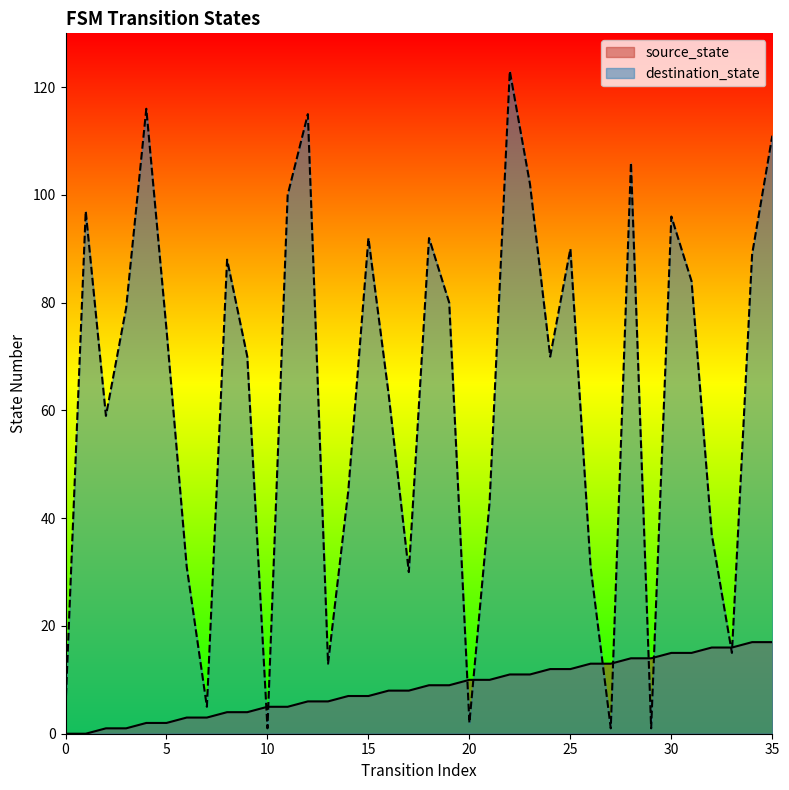

What is the total value across all series at 26?

44